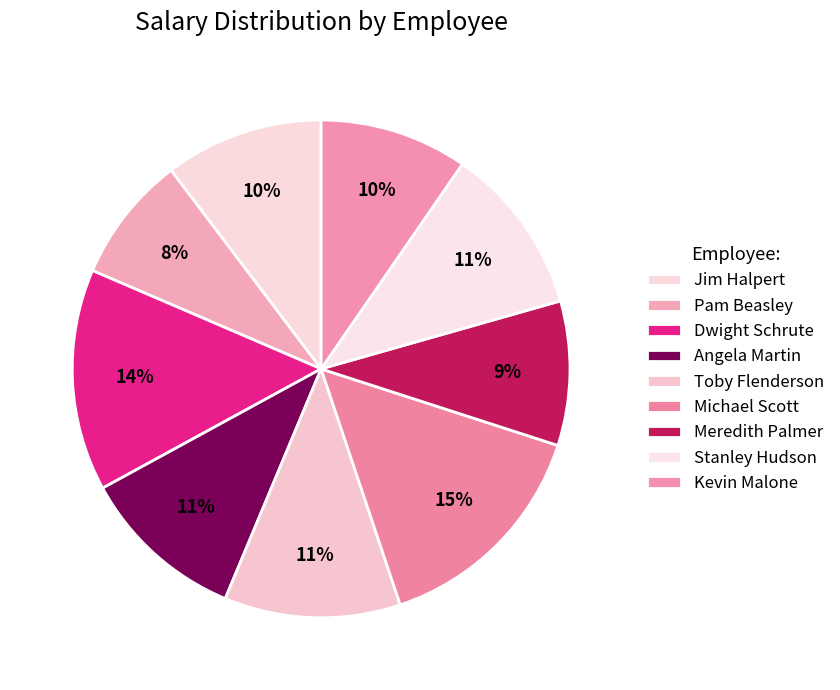

Count the number of slices in the pie.

9